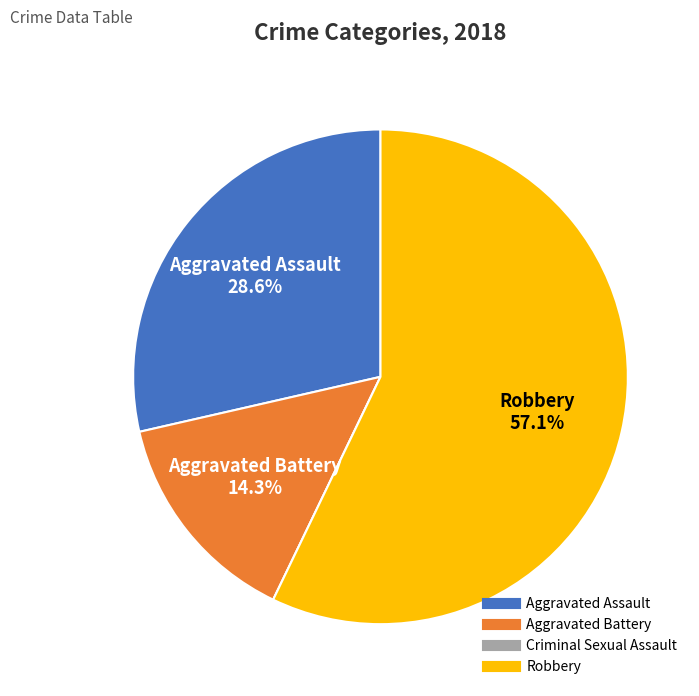

Which slice is the largest?

Robbery